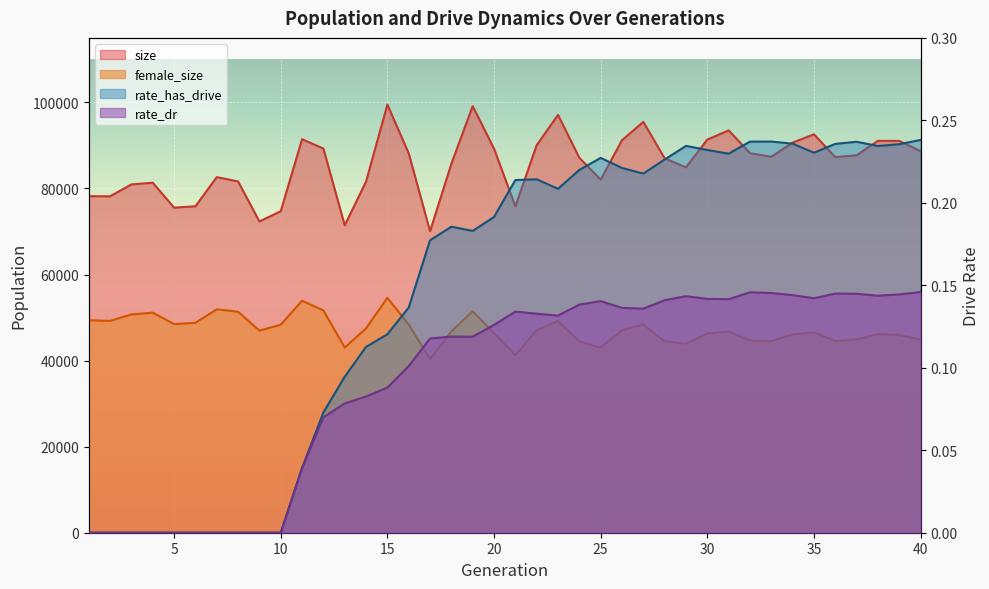

True or false: rate_dr and rate_has_drive cross at least once.

False